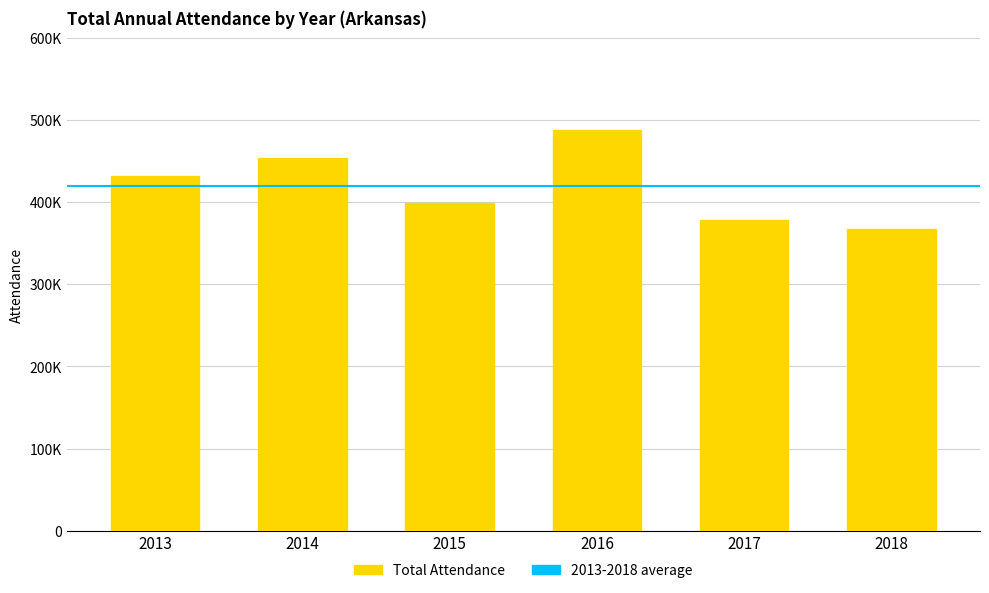

Reading left to right, extract all data points from this chart.

431174	454083	398783	487067	378040	367748